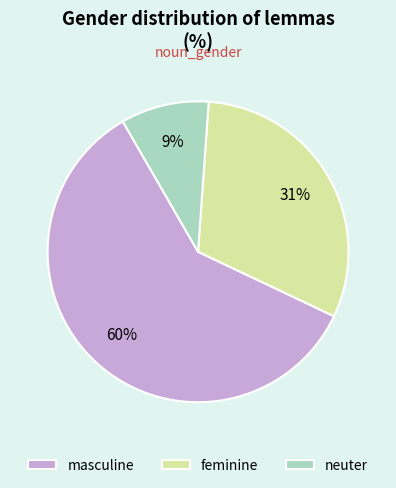

Approximately how many times larger is the value at masculine compared to feminine?

1.9